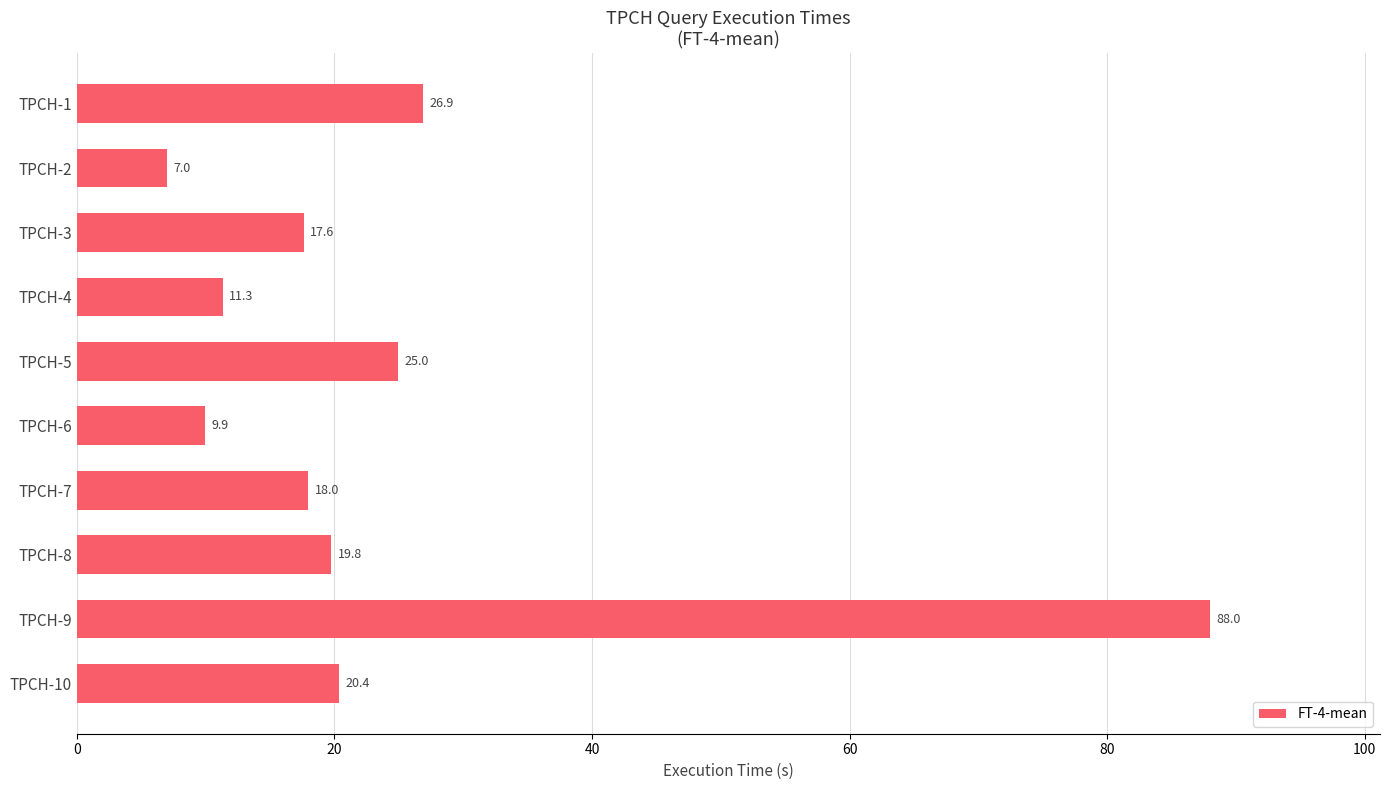

Reading bottom to top, extract all data points from this chart.

TPCH-10=20.4	TPCH-9=88.0	TPCH-8=19.8	TPCH-7=18.0	TPCH-6=9.9	TPCH-5=25.0	TPCH-4=11.3	TPCH-3=17.6	TPCH-2=7.0	TPCH-1=26.9